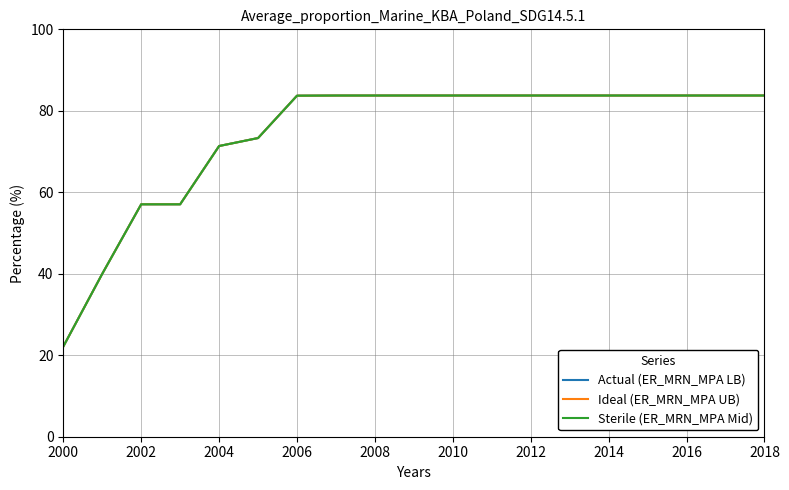

Is this an area chart (filled region under the line)?

No